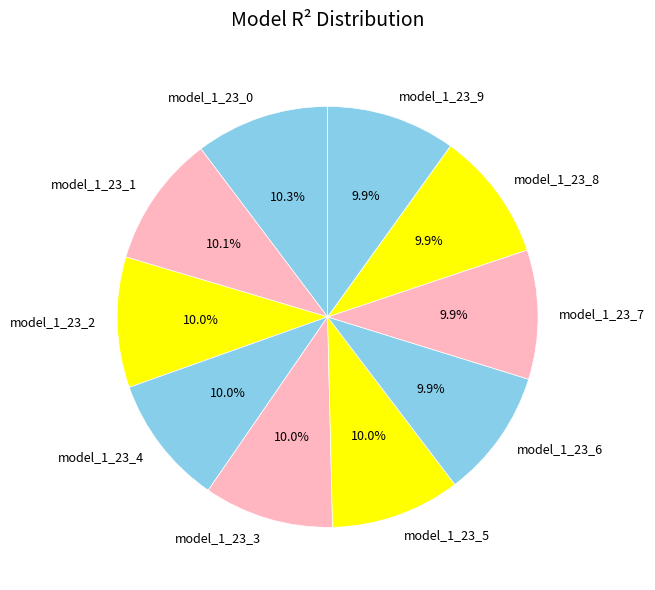

What portion of the pie excludes model_1_23_5?

90.0%